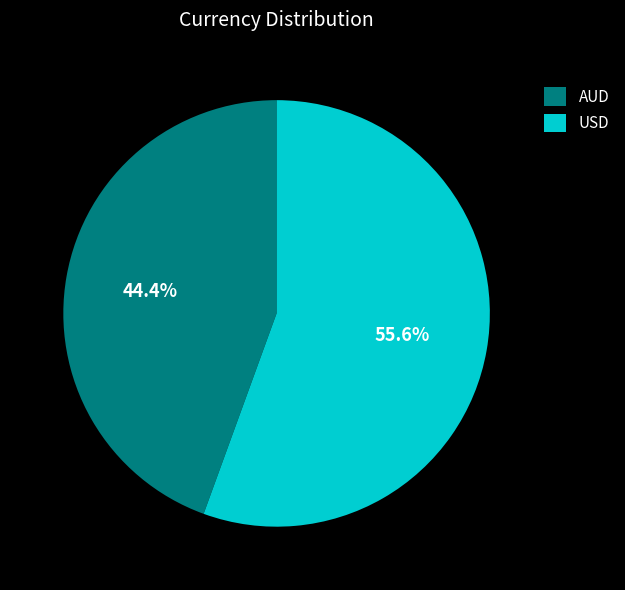

Which slice is the smallest?

AUD